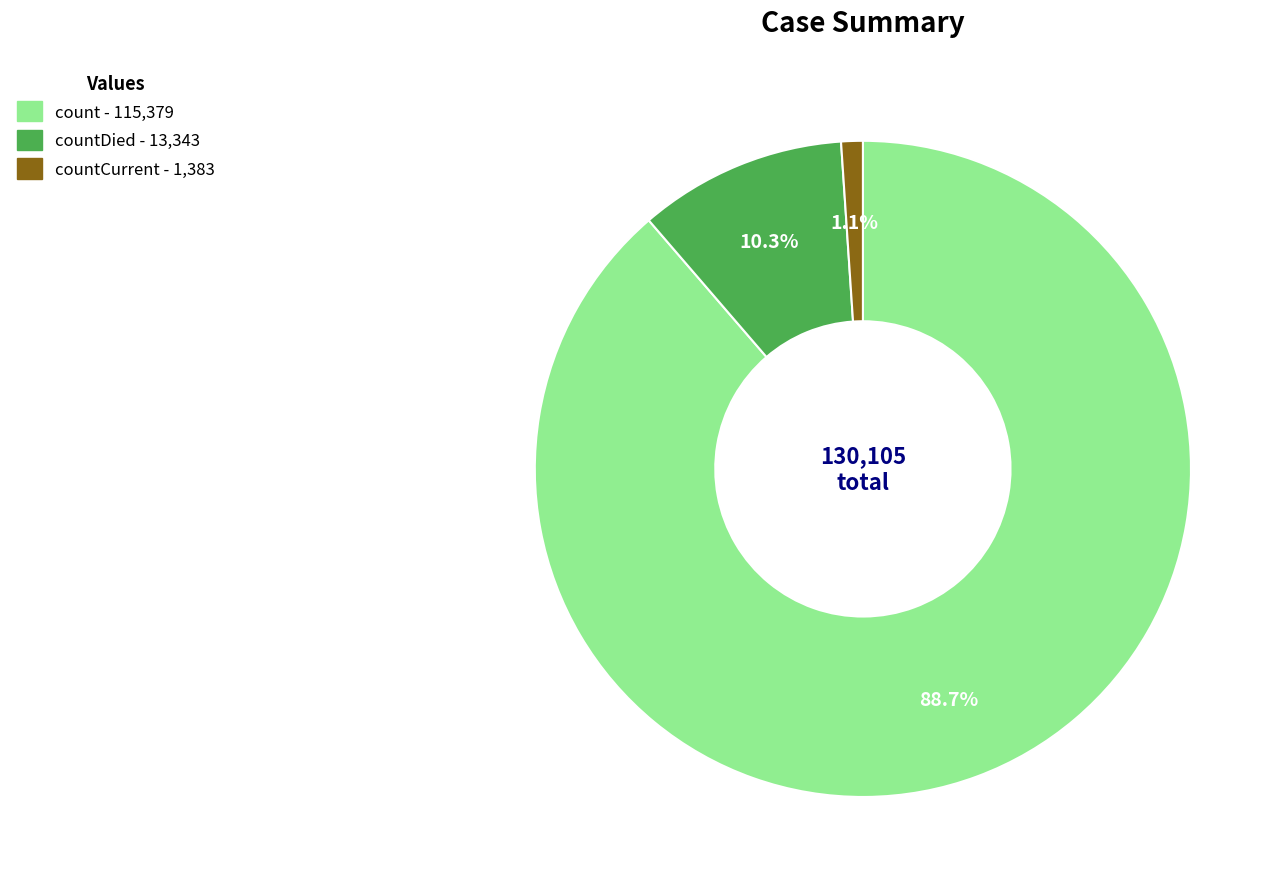

To the nearest percent, what is the difference between the largest and smallest slice percentages?

88%